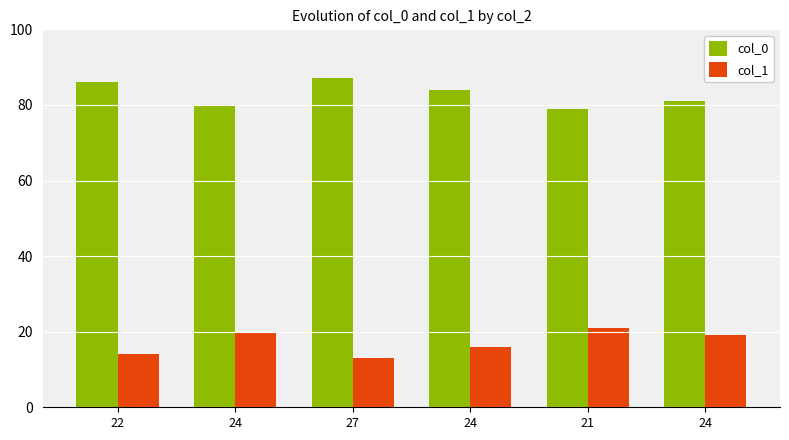

How many bars are there in each group?

2